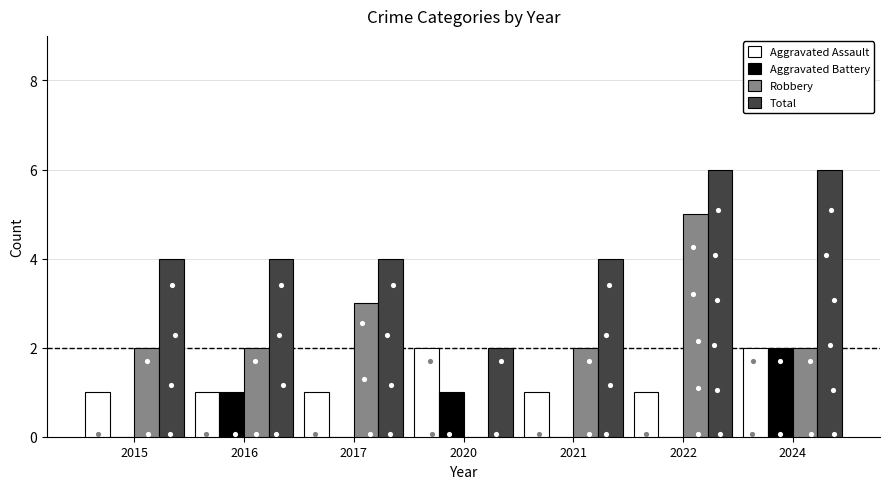

What are all the series names shown in the legend?

Aggravated Assault, Aggravated Battery, Robbery, Total